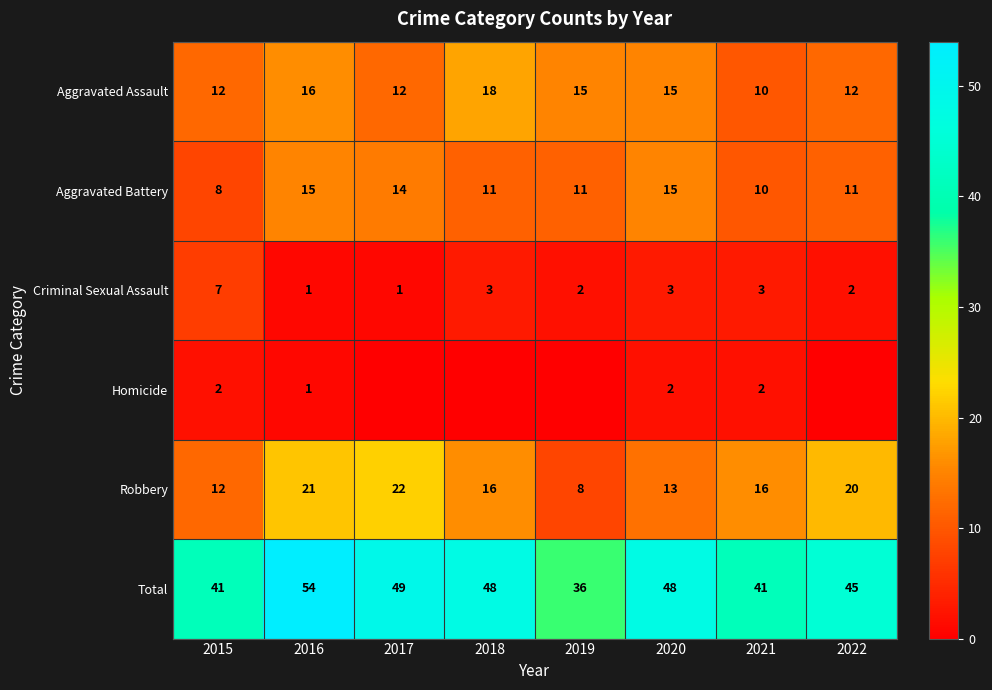

How many data points in Criminal Sexual Assault are less than 3?

4